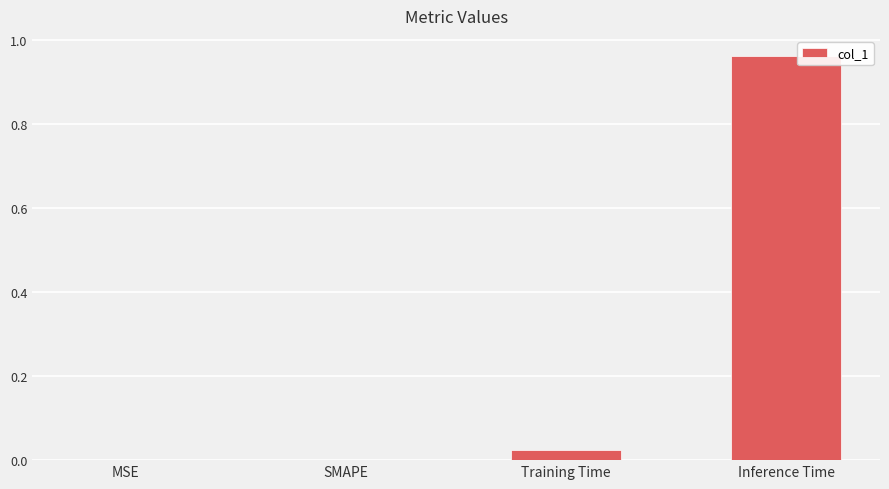

The chart shows a value of 0.7 at Inference Time. True or false?

False